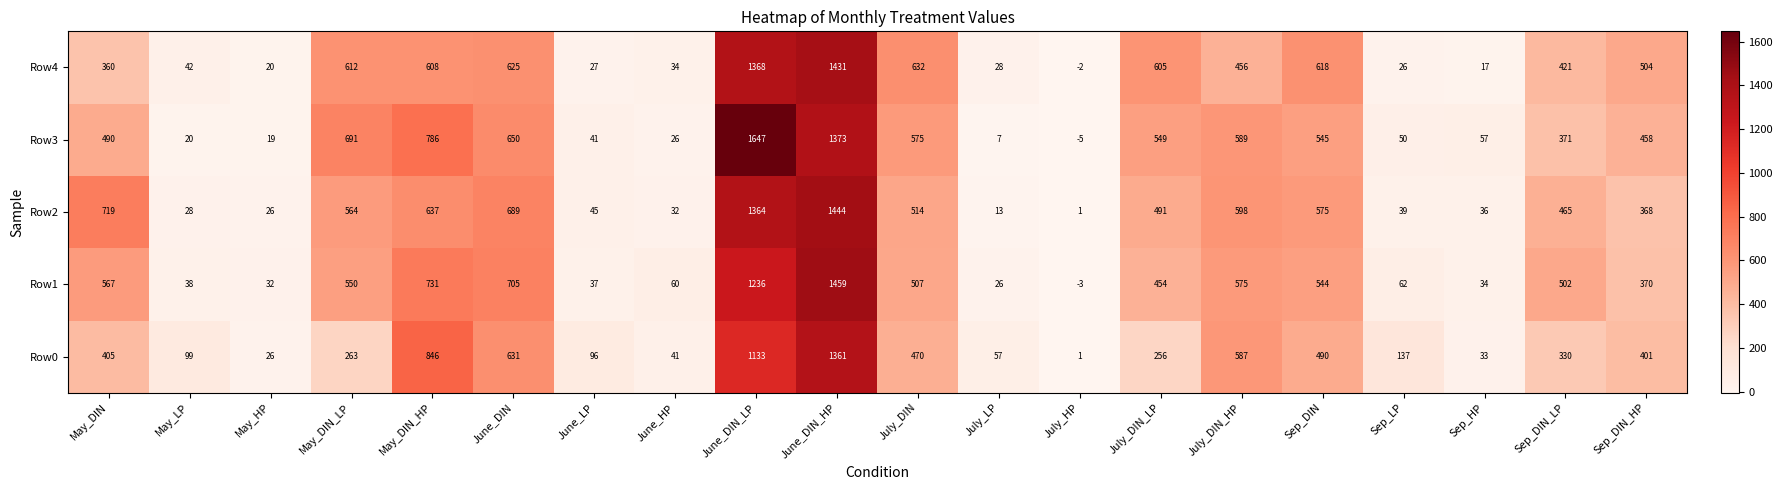

What is the difference between the maximum and minimum values in the Row3 series?

1652